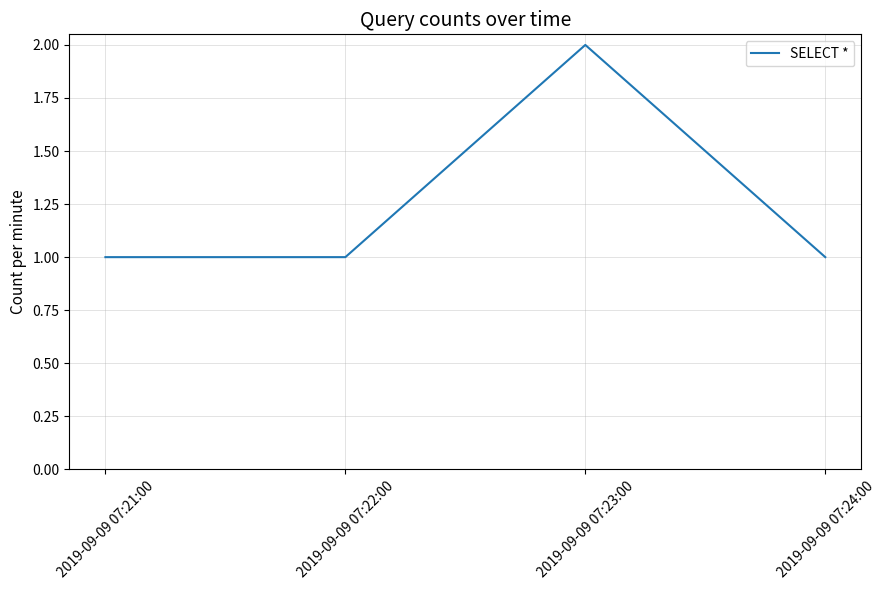

Reading left to right, transcribe all the data shown in this chart.

2019-09-09 07:21:00=1	2019-09-09 07:22:00=1	2019-09-09 07:23:00=2	2019-09-09 07:24:00=1